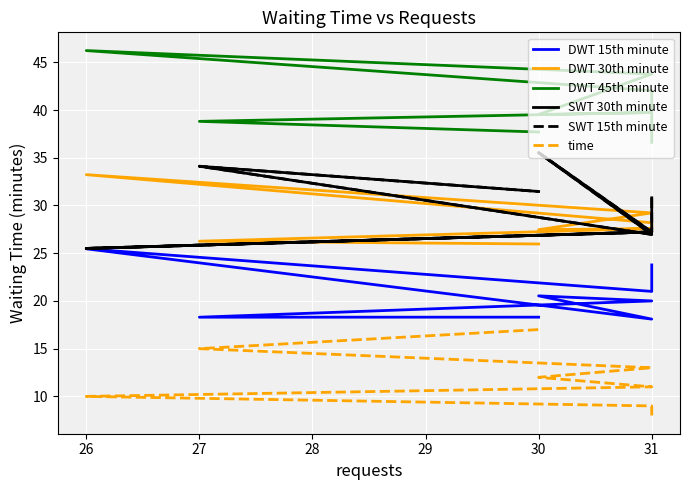

What is the difference between the time values at 26 and 27?

1.0